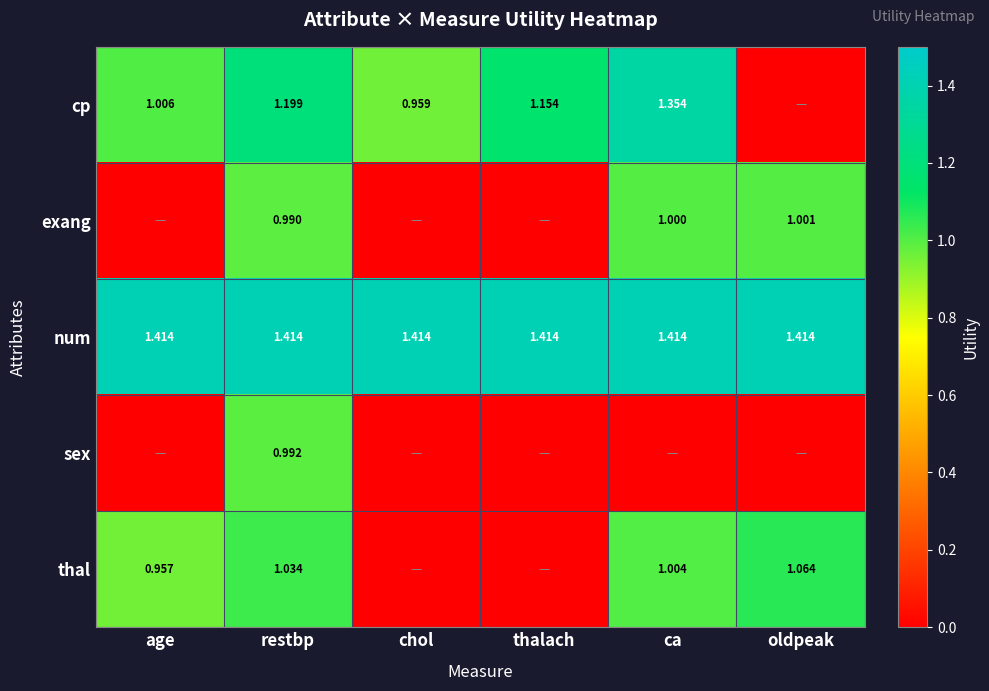

Count the number of categories in the chart.

6